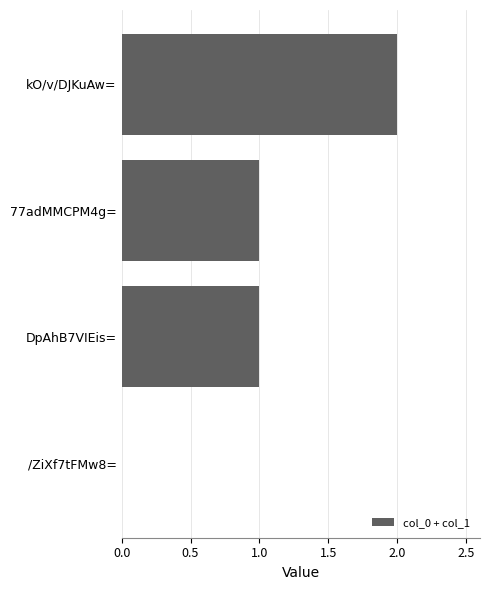

What is the average value?

1